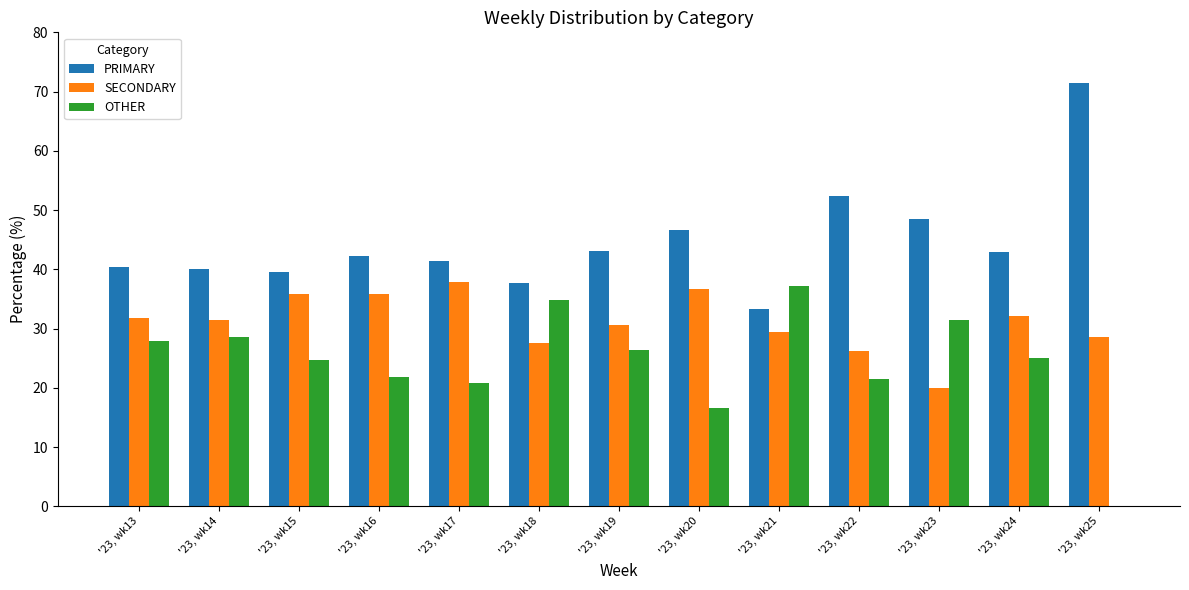

What is the sum of all SECONDARY values?

403.7